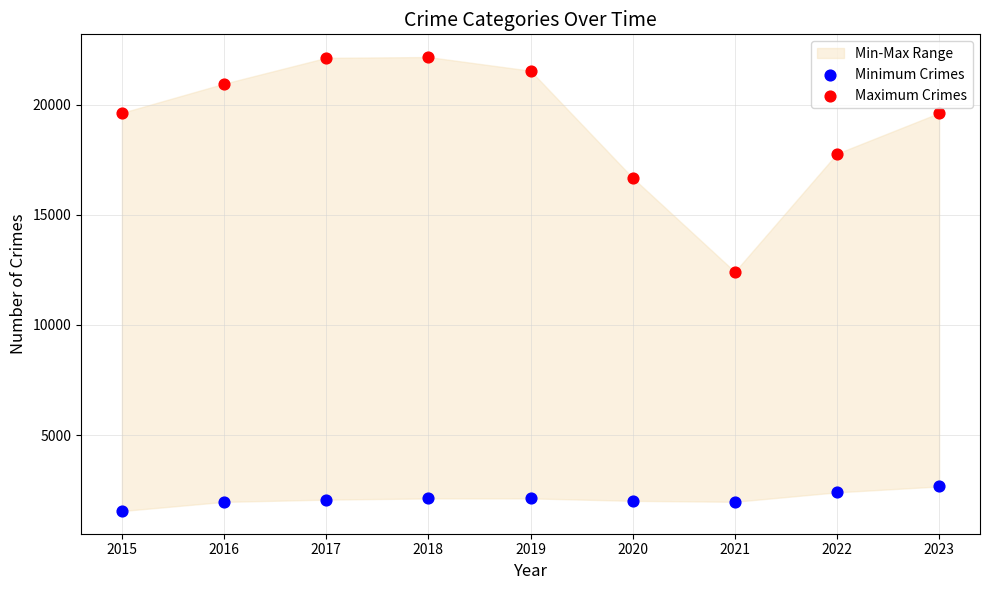

Across all series, what Y value is closest to 11856?

12411